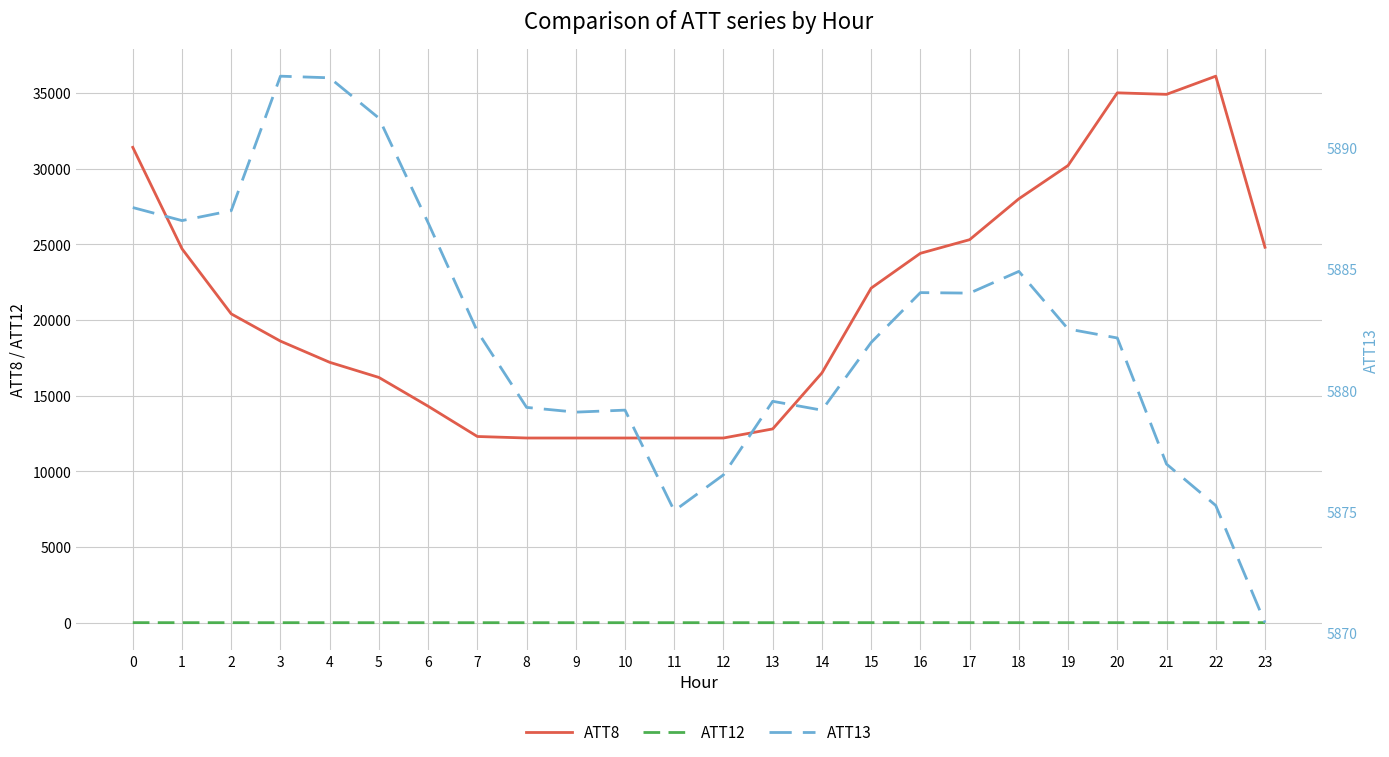

Is it true that ATT12 equals 1.3 at 7?

False